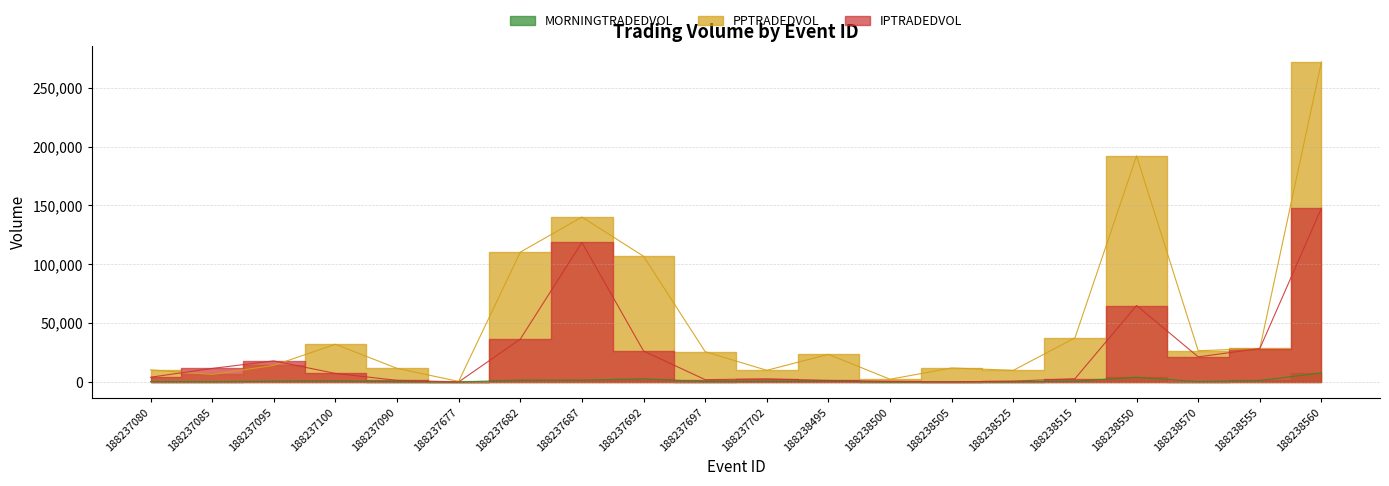

What is the difference between the MORNINGTRADEDVOL values at 188237095 and 188238560?

6966.2